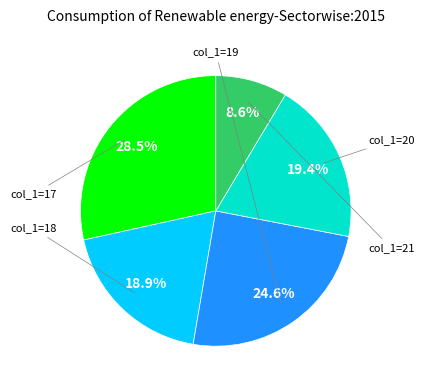

Does any single category account for the majority?

No